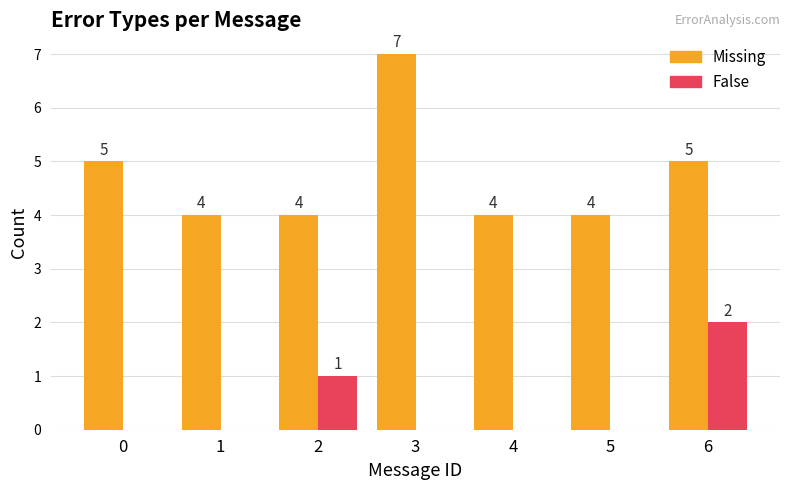

Is the value of False at 6 greater than the value of Missing at 6?

No